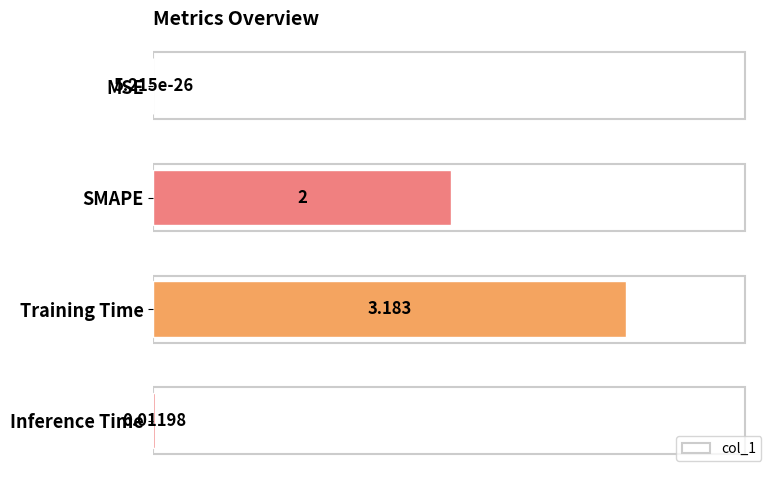

Between Training Time and SMAPE, which is larger?

Training Time